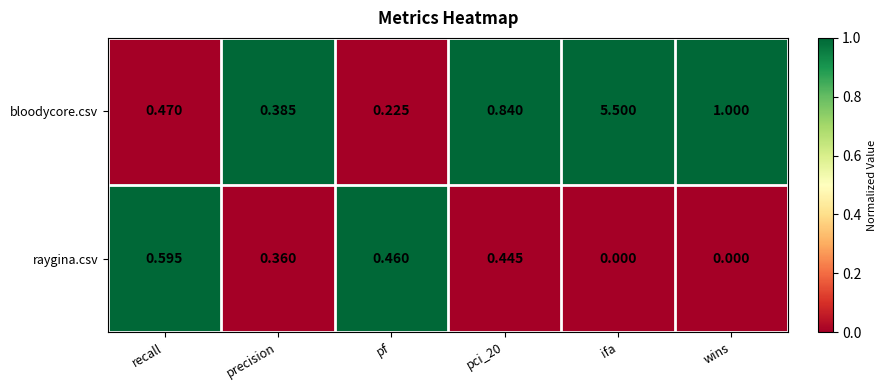

At pf, list the series in order from smallest to largest.

bloodycore.csv, raygina.csv